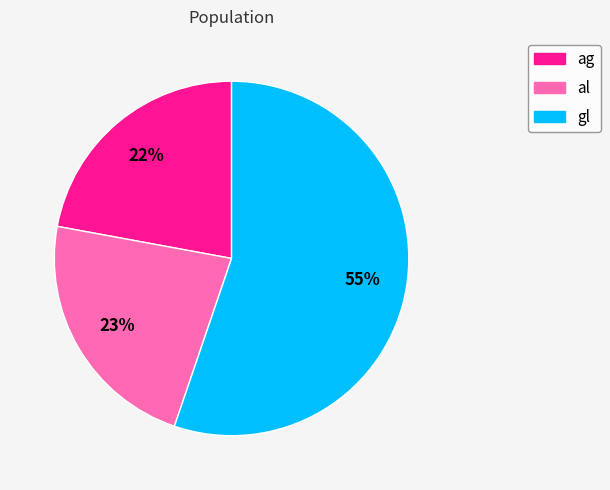

Count the number of slices in the pie.

3